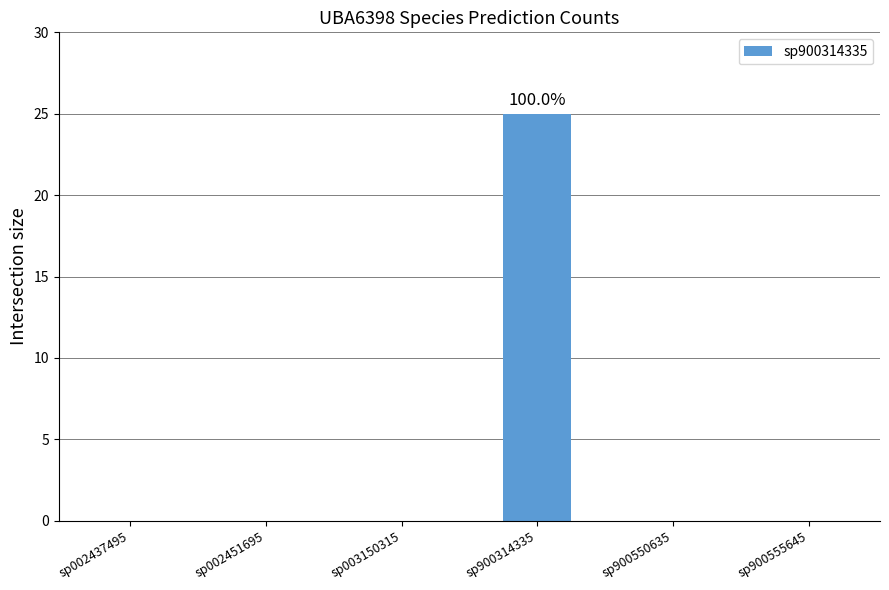

Are the bars horizontal?

No